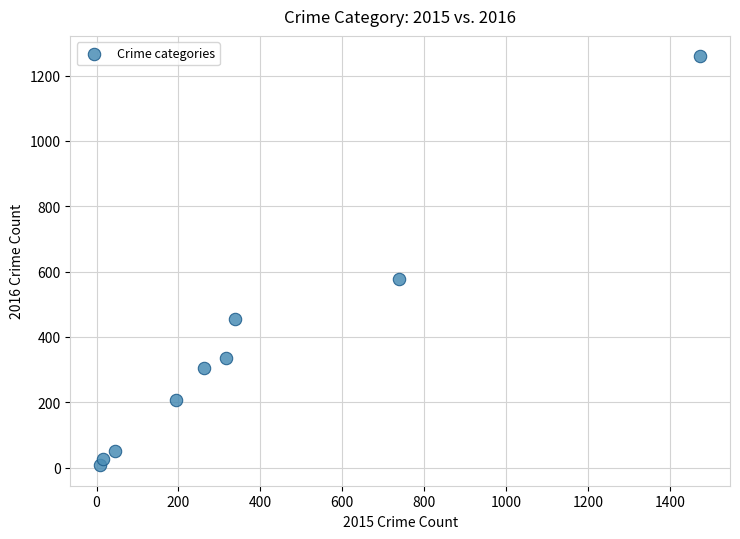

What is the range of X values (max minus min)?

1465